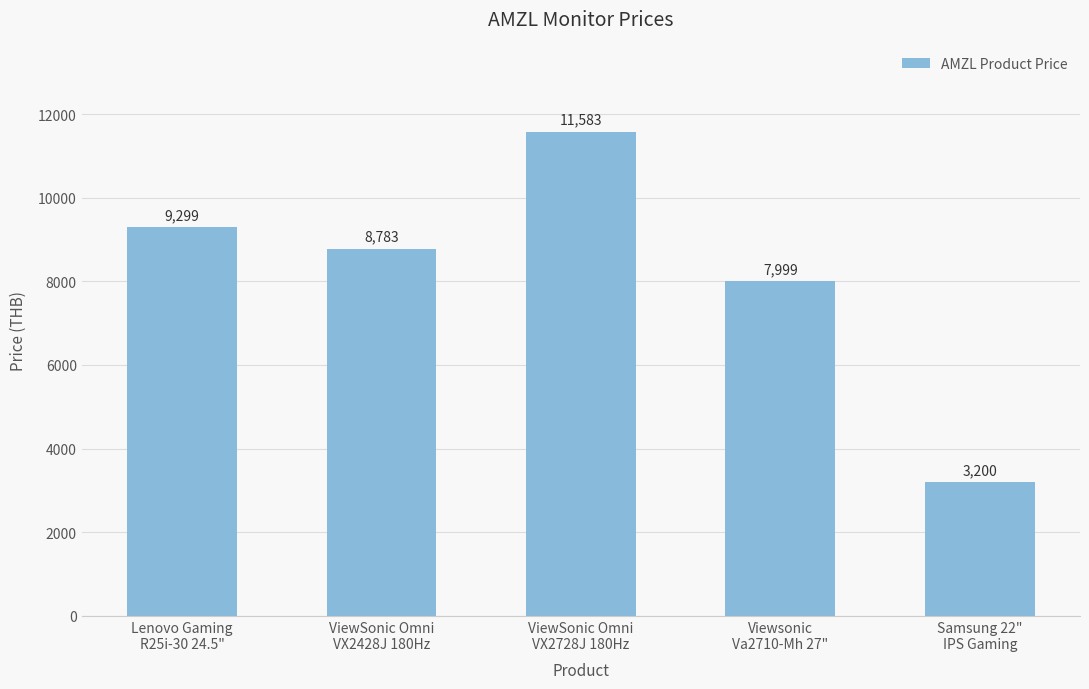

Which has a higher value, ViewSonic Omni
VX2428J 180Hz or Samsung 22"
IPS Gaming?

ViewSonic Omni
VX2428J 180Hz